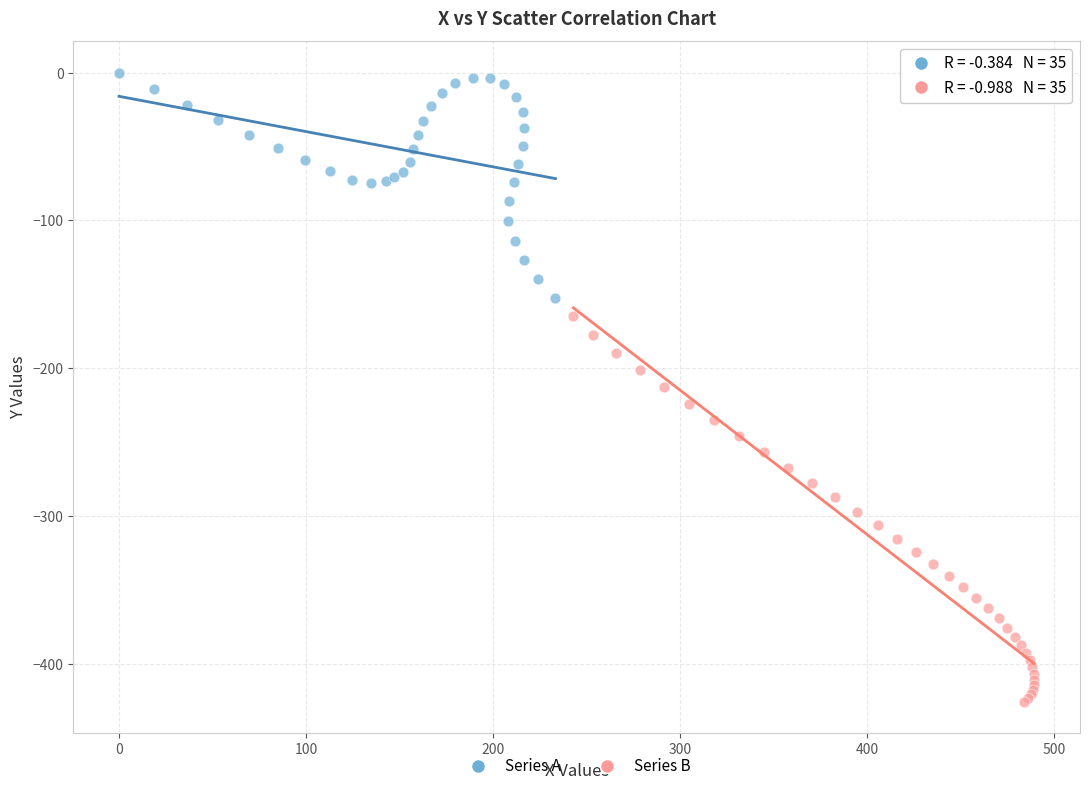

Which series has the widest spread of Y values?

Series B